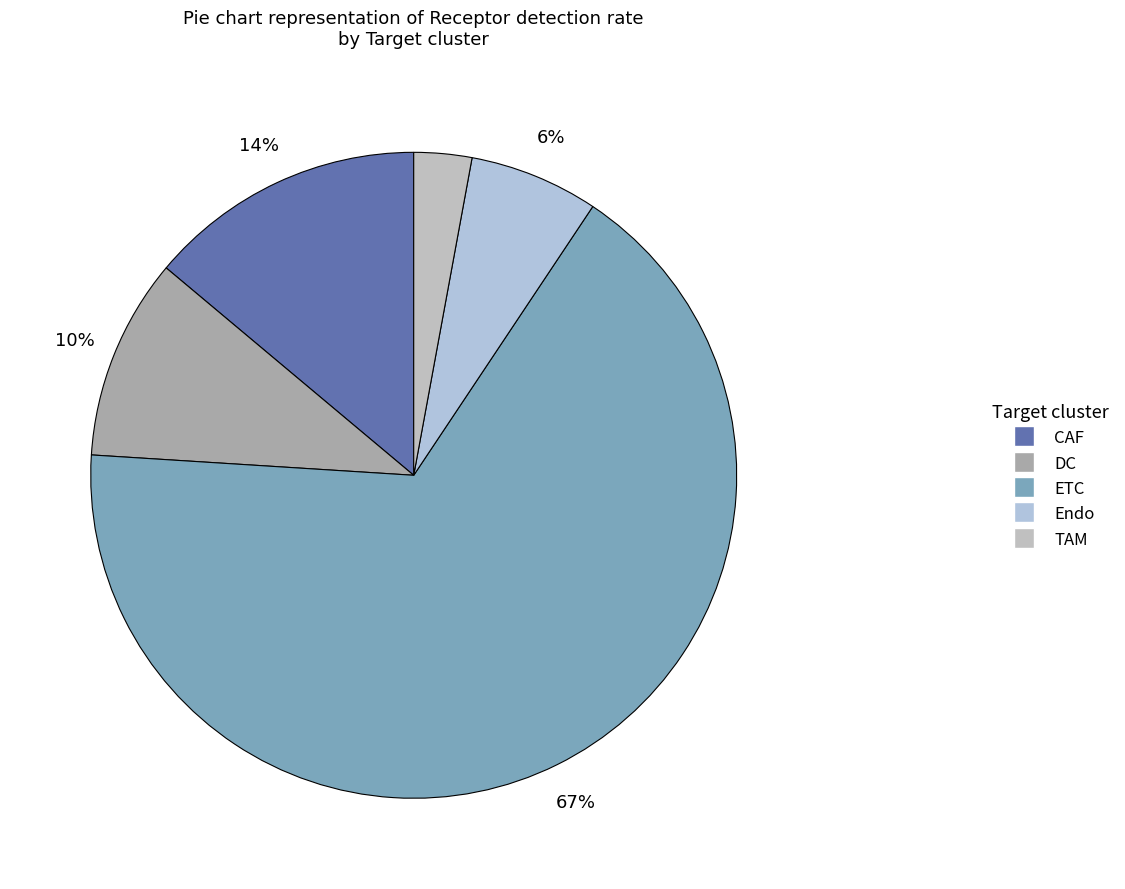

How many segments does this pie chart have?

5